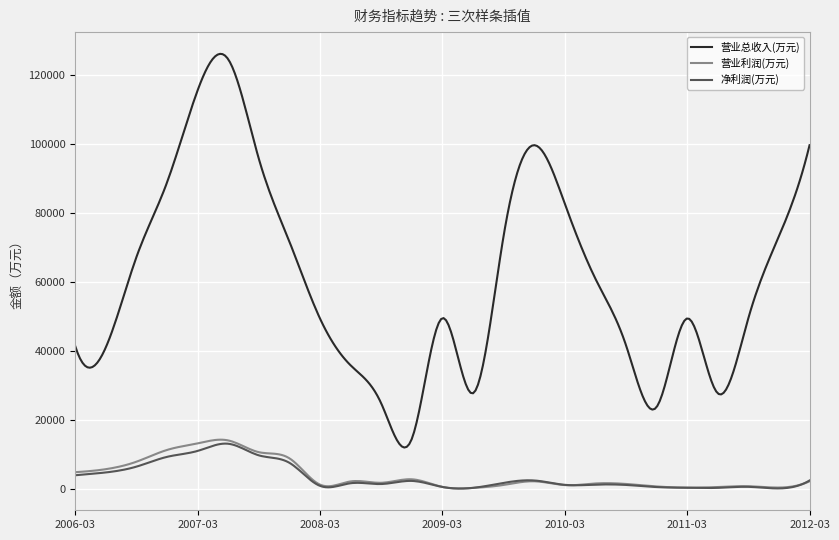

Which series has the largest total across all categories?

营业总收入(万元)